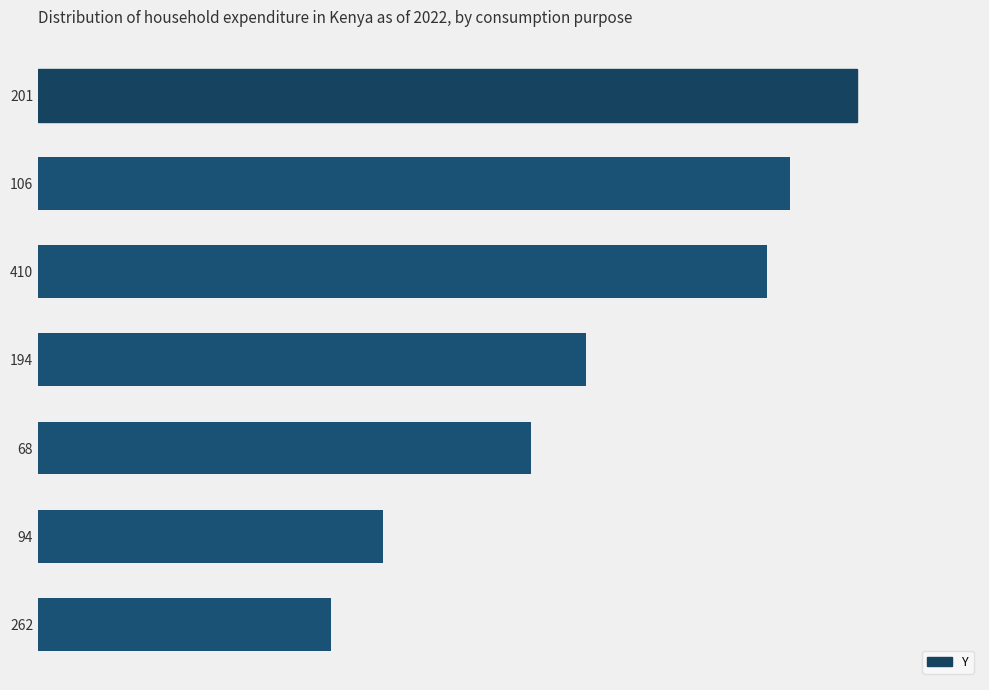

What is the difference between the second highest and second lowest values?

193